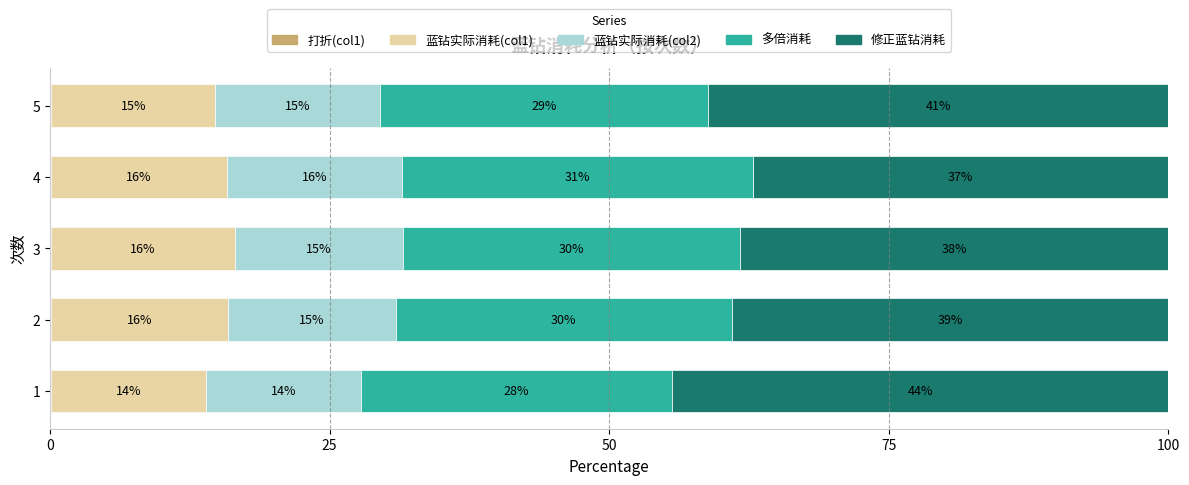

Which series has the largest range (max minus min)?

修正蓝钻消耗